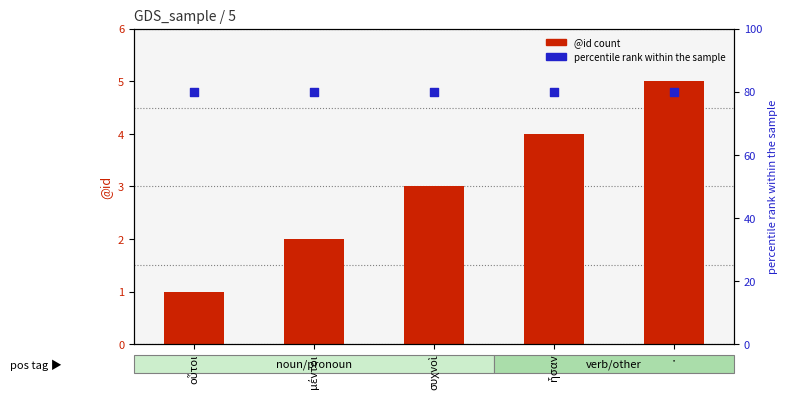

What are all the series names shown in the legend?

@id count, percentile rank